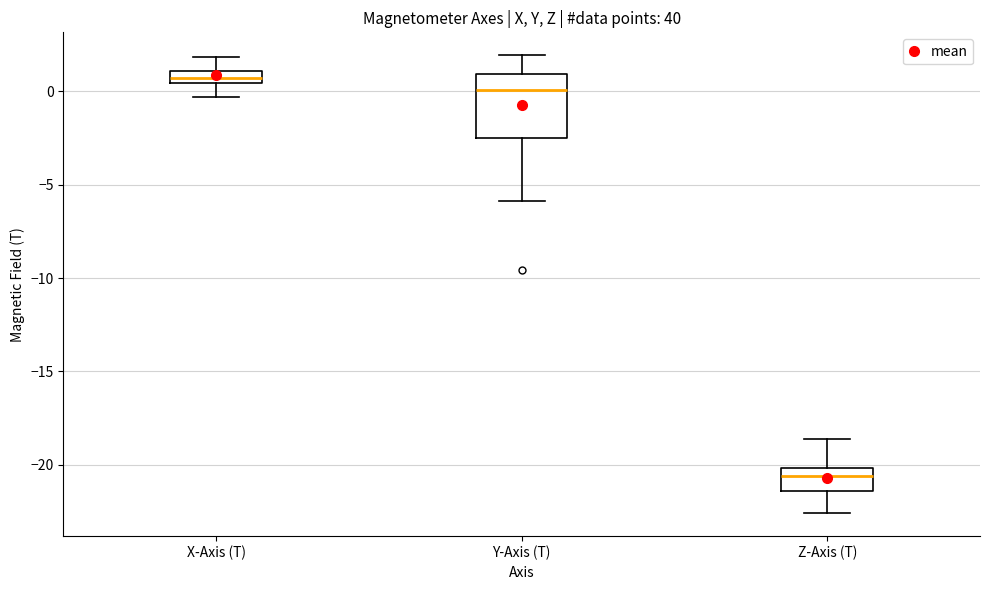

Comparing the boxes themselves (not the whiskers), which one is the tallest?

Y-Axis (T)